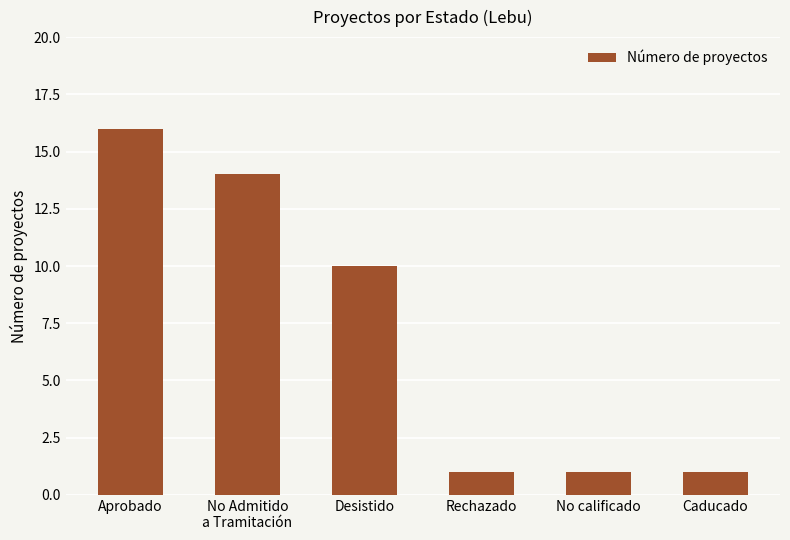

At which category does the chart reach its peak across all series?

Aprobado